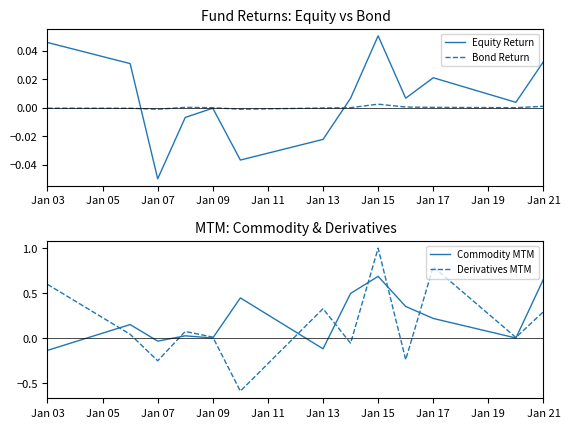

How many values in the Commodity MTM series are below 0?

3